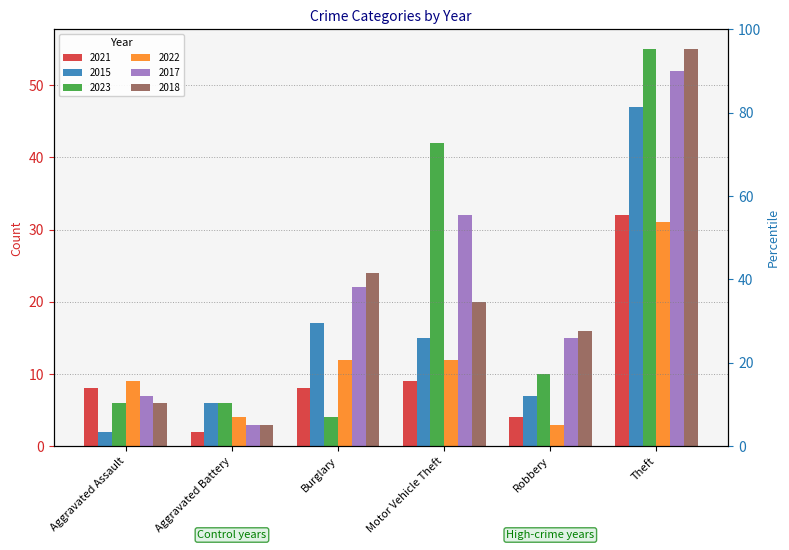

Which category has the highest value across all series?

Theft